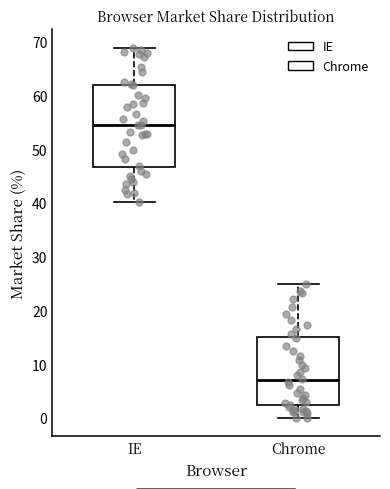

Comparing the boxes themselves (not the whiskers), which one is the tallest?

IE